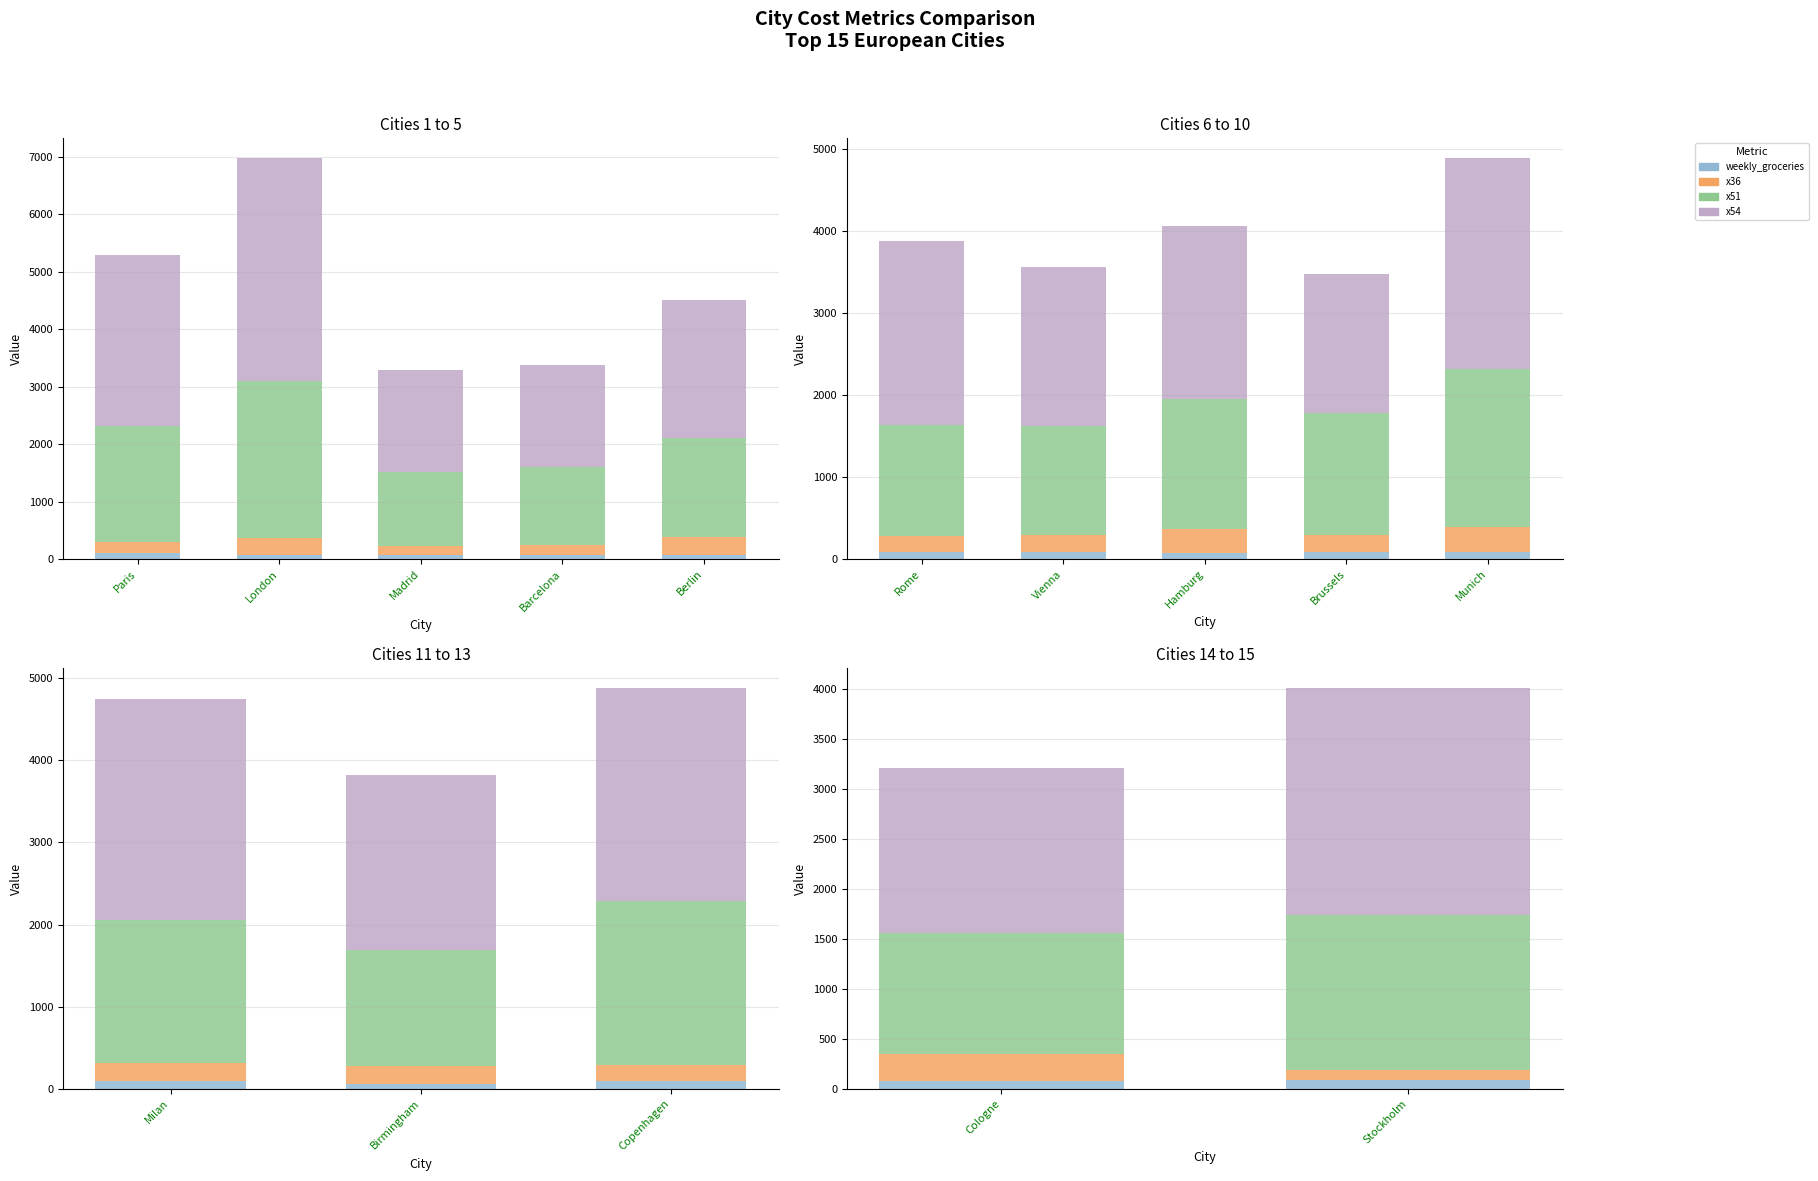

True or false: x51 has a value of 1053.9 at Stockholm.

False